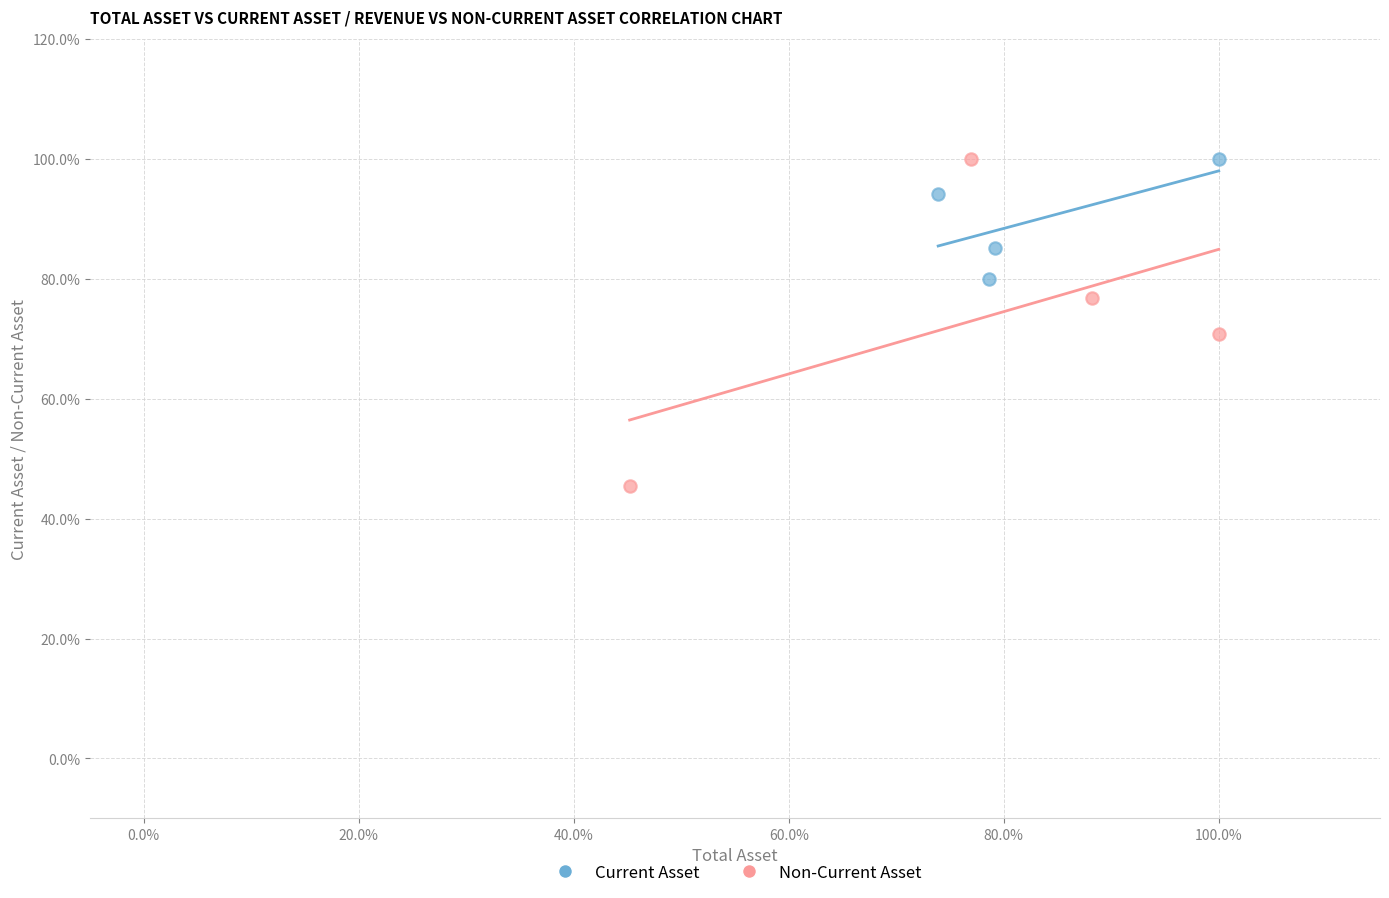

What are all the series names shown in the legend?

Current Asset, Non-Current Asset